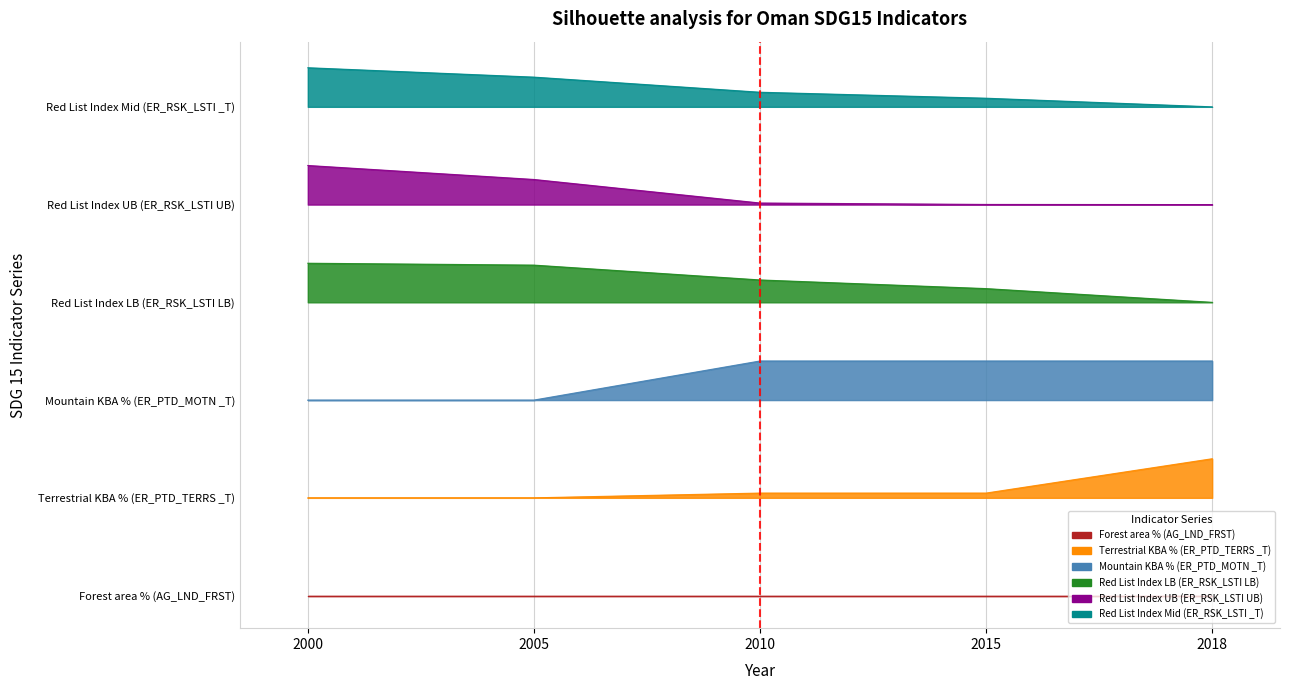

The Red List Index UB (ER_RSK_LSTI UB) series shows 2.0 at 2015. True or false?

False